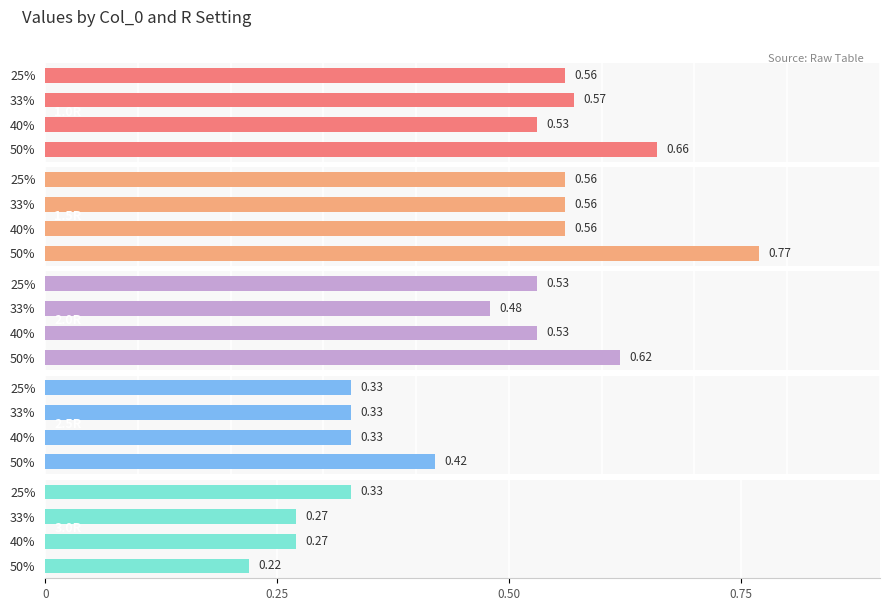

Which series has the largest total across all categories?

1.5R